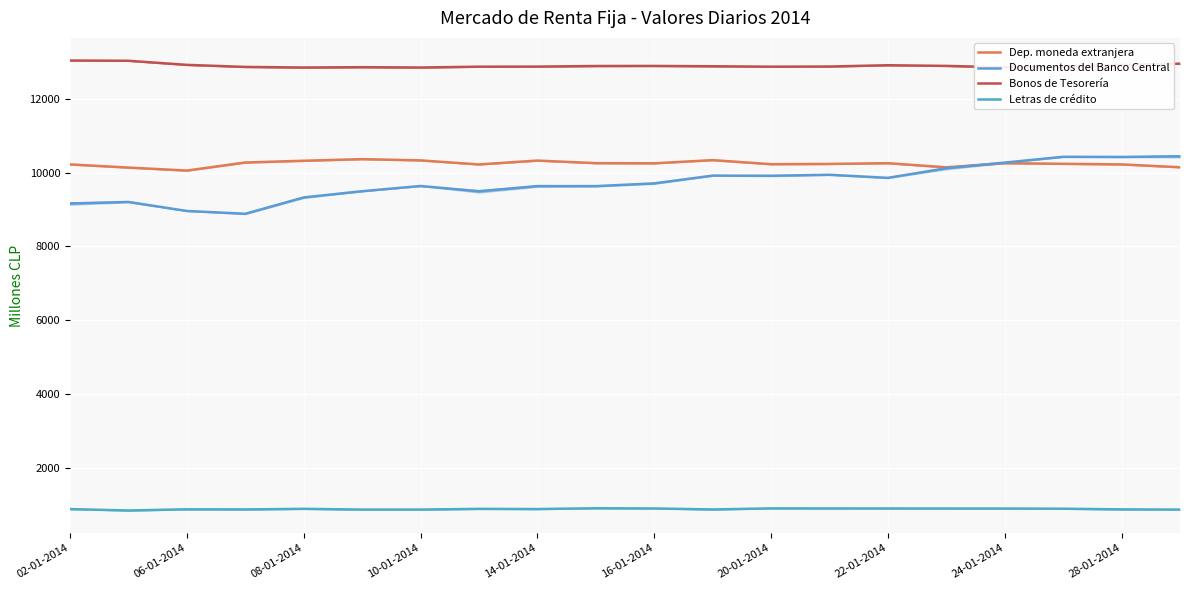

Does the chart display data point markers on the line(s)?

No